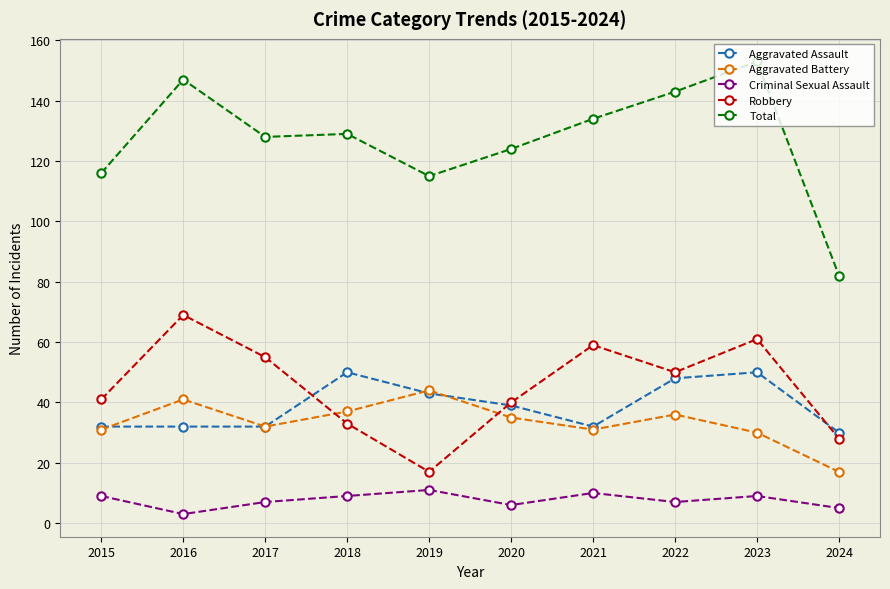

Reading left to right, what are all the values shown in this chart?

Aggravated Assault: 32	32	32	50	43	39	32	48	50	30
Aggravated Battery: 31	41	32	37	44	35	31	36	30	17
Criminal Sexual Assault: 9	3	7	9	11	6	10	7	9	5
Robbery: 41	69	55	33	17	40	59	50	61	28
Total: 116	147	128	129	115	124	134	143	153	82